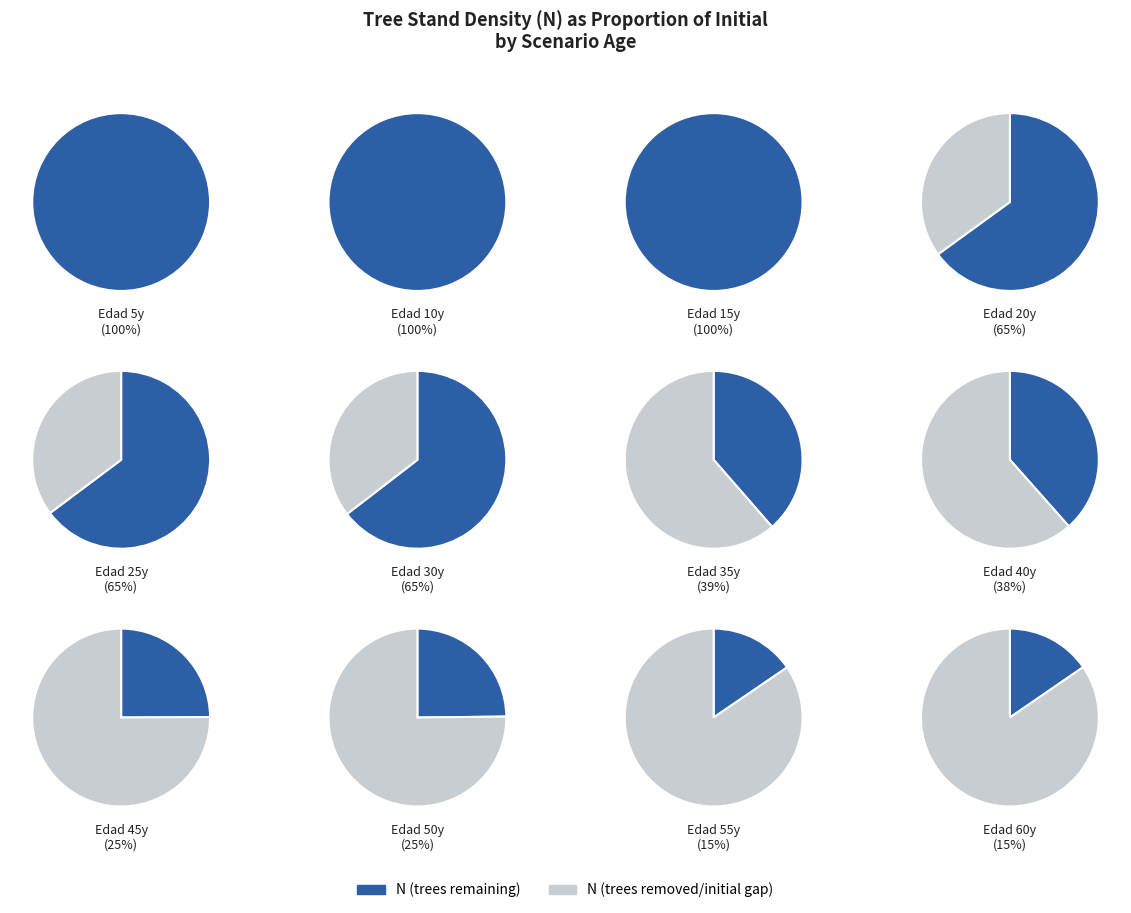

Which has a higher value, 55 or 30?

30